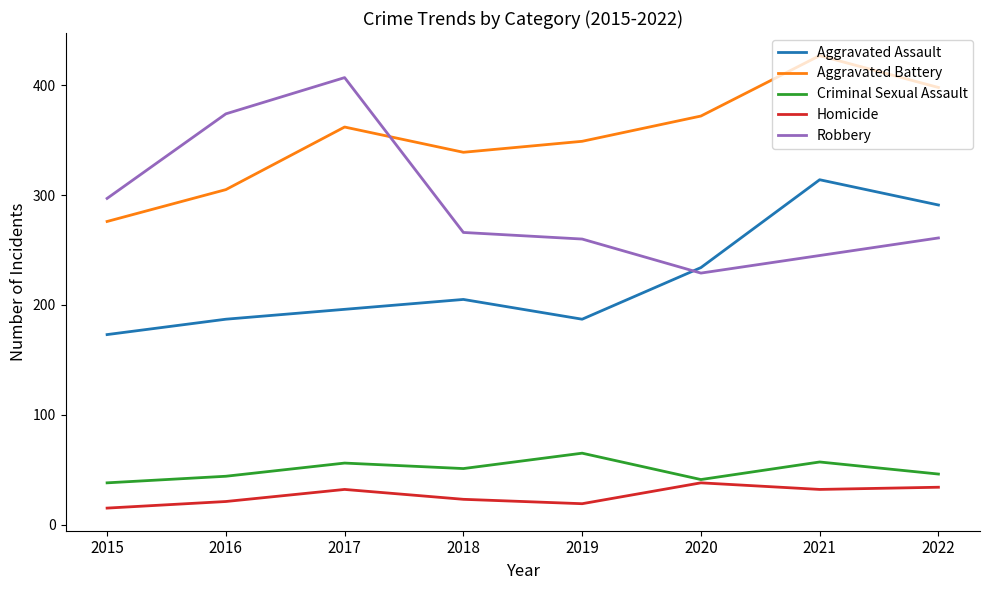

True or false: Criminal Sexual Assault and Robbery cross at least once.

False